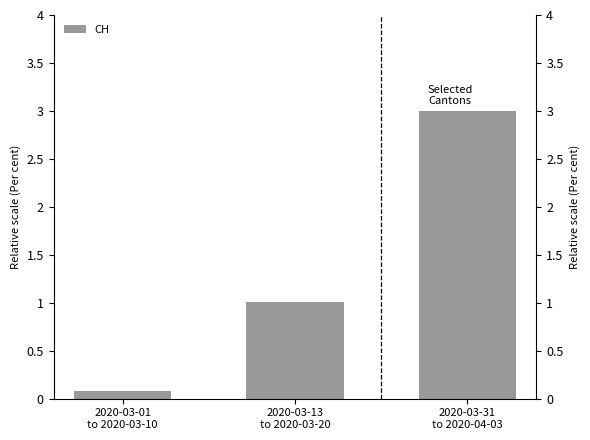

Where is the data nearest to the value 1?

2020-03-13
to 2020-03-20